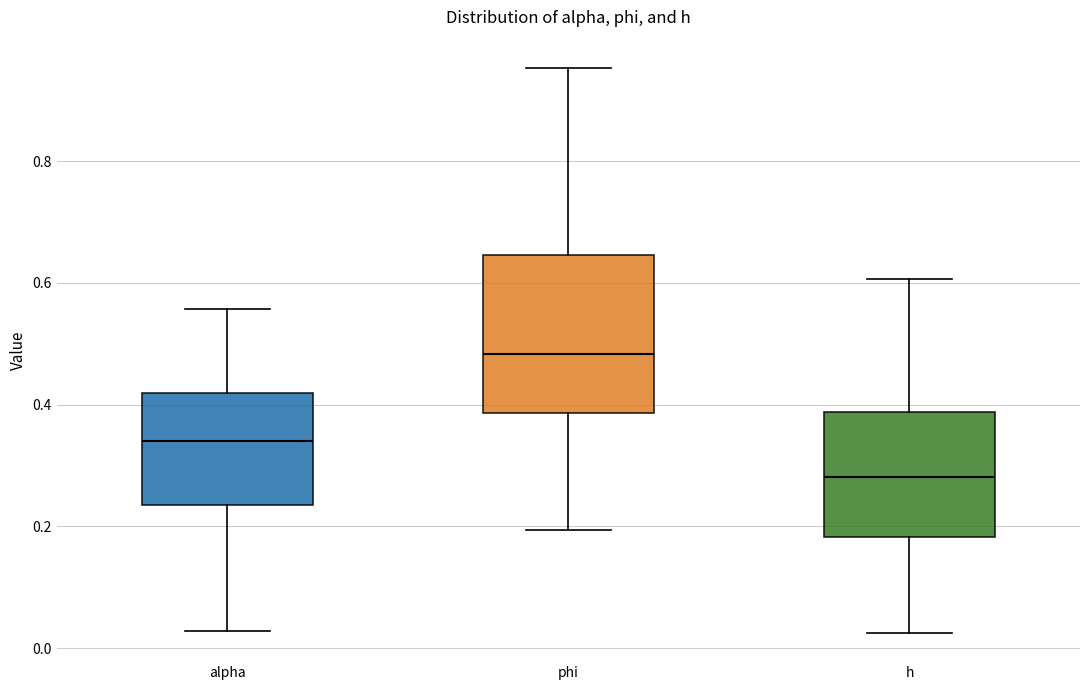

Where is the lower edge of the box for alpha on the y-axis? The values are not printed on the chart, so give them approximately, as read against the axis.

0.24